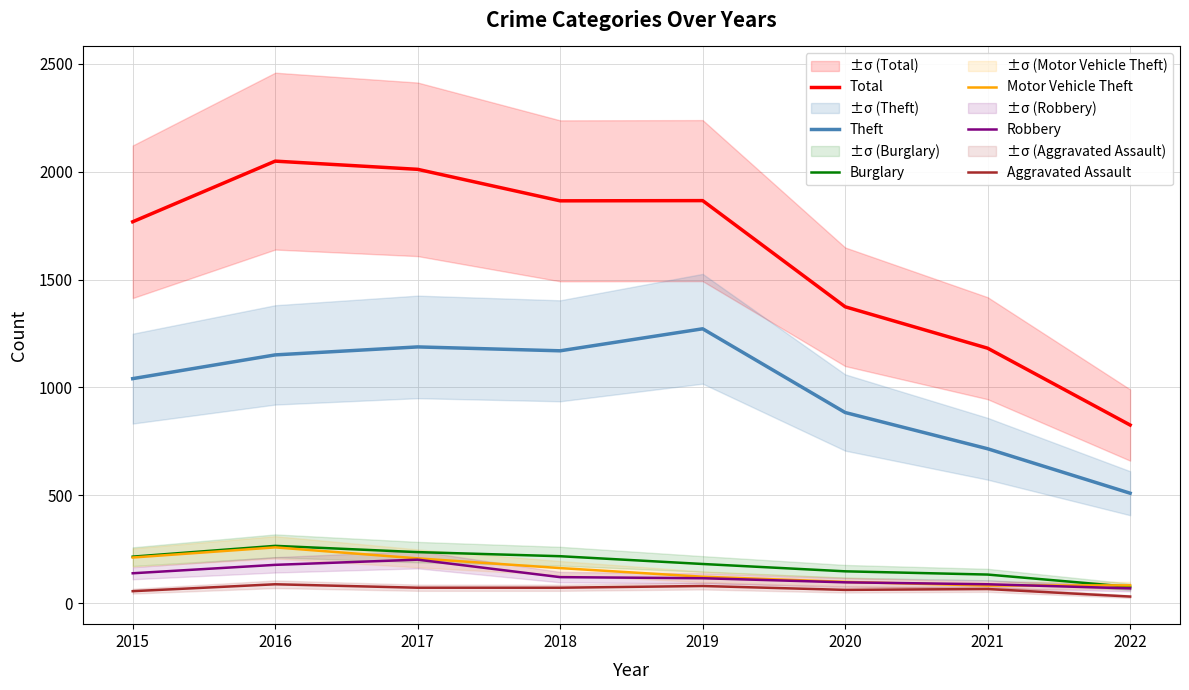

In Theft, how many points are higher than both neighbors (excluding endpoints)?

2